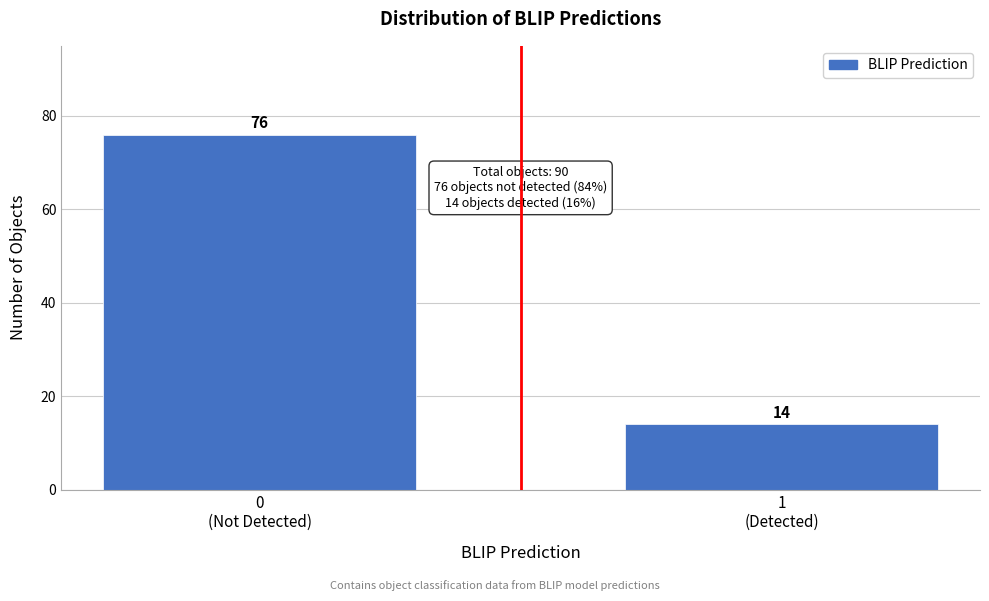

What is the average value?

45